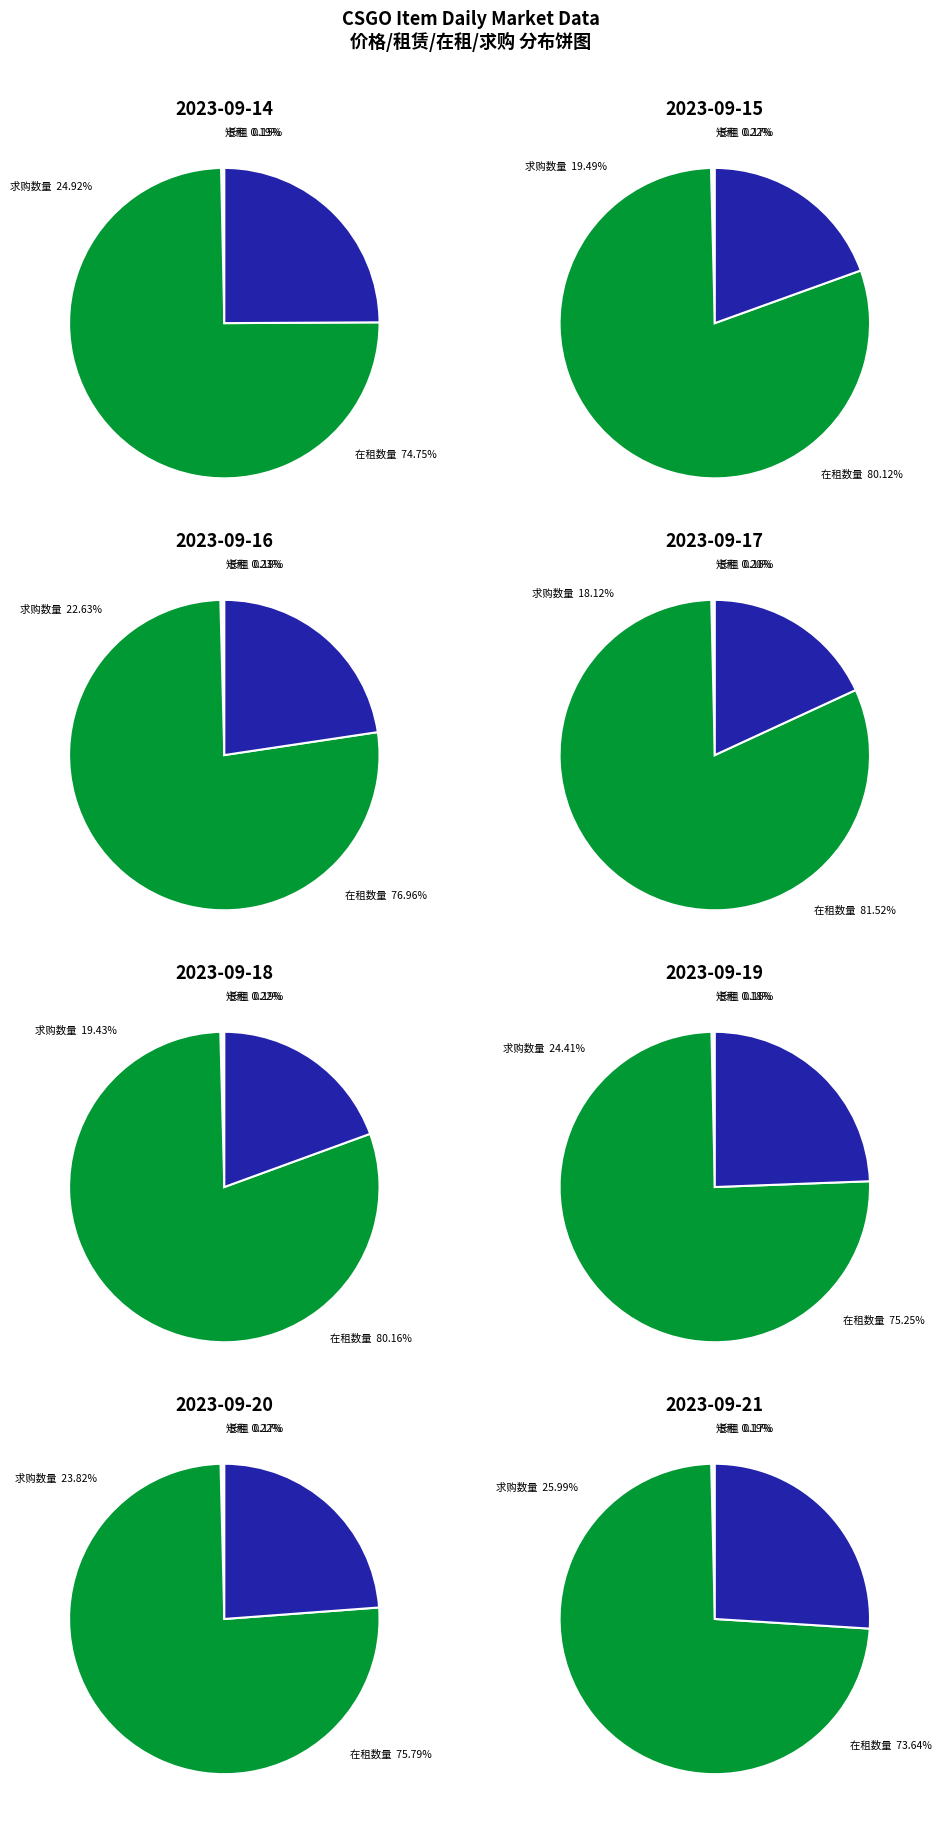

Is 1 the majority of the pie?

No